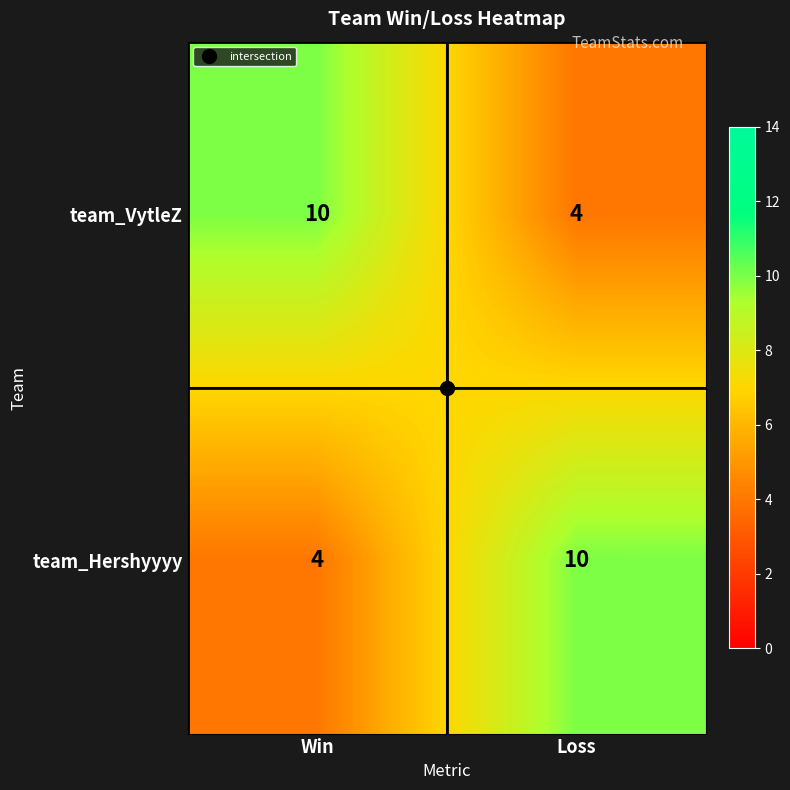

At how many categories does at least one series exceed 9?

2